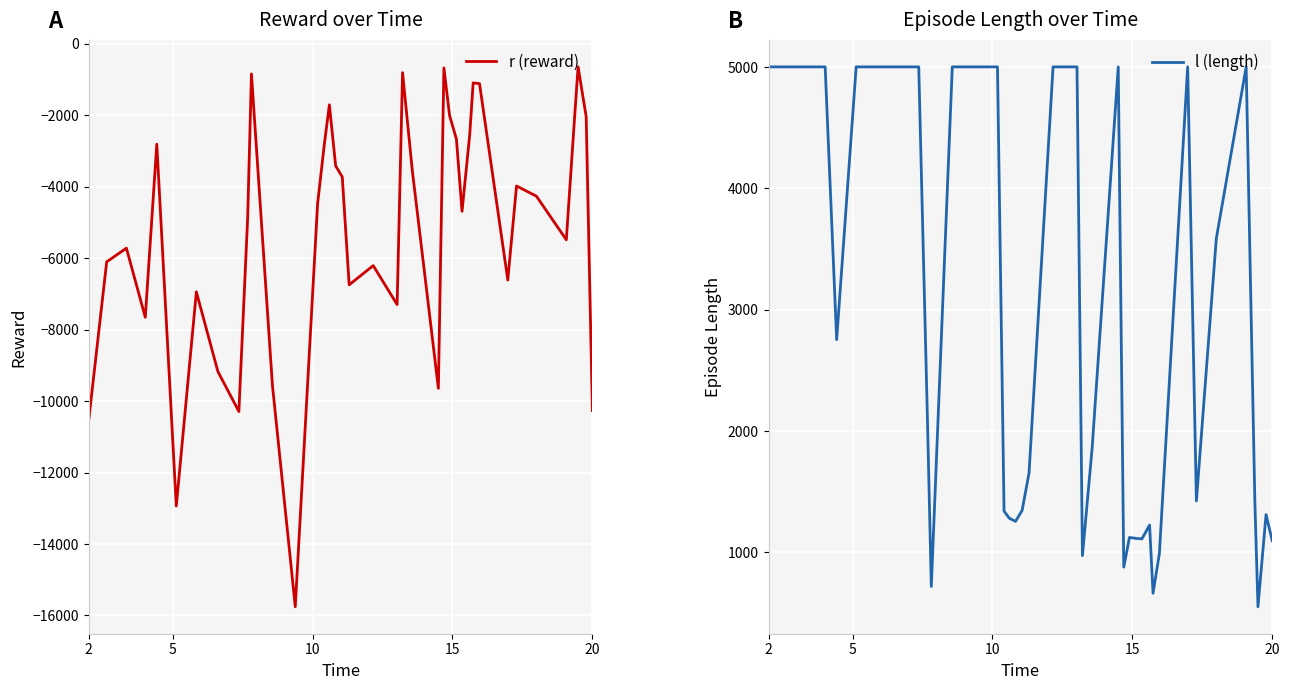

What is the sum of all r (reward) values?

-203464.7